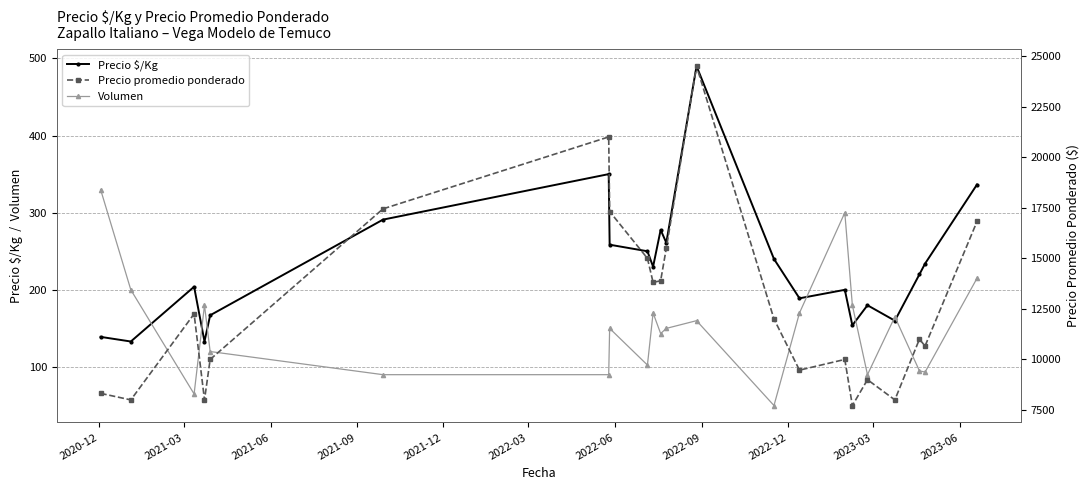

What is the highest value of the Volumen series?

330.0